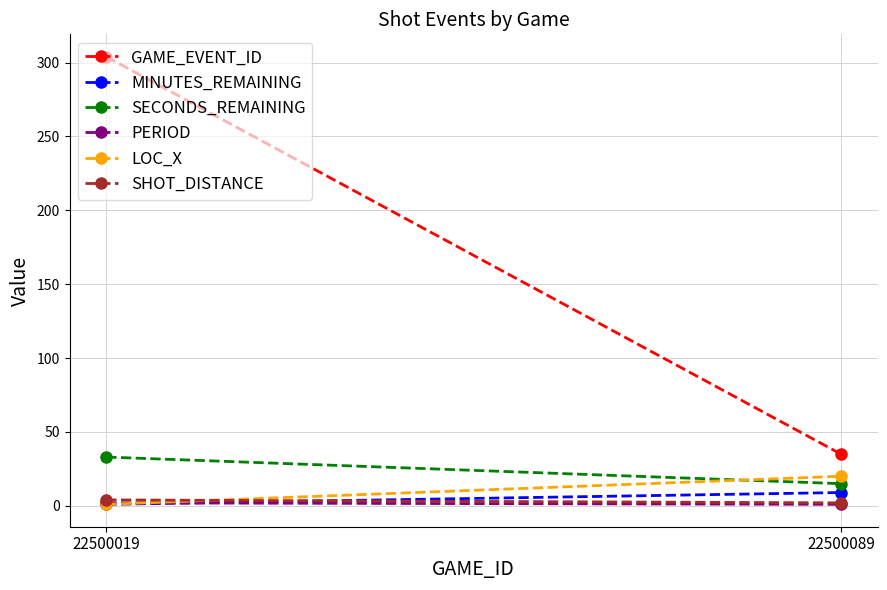

Rank the series at 22500019 from lowest to highest value.

MINUTES_REMAINING, LOC_X, PERIOD, SHOT_DISTANCE, SECONDS_REMAINING, GAME_EVENT_ID